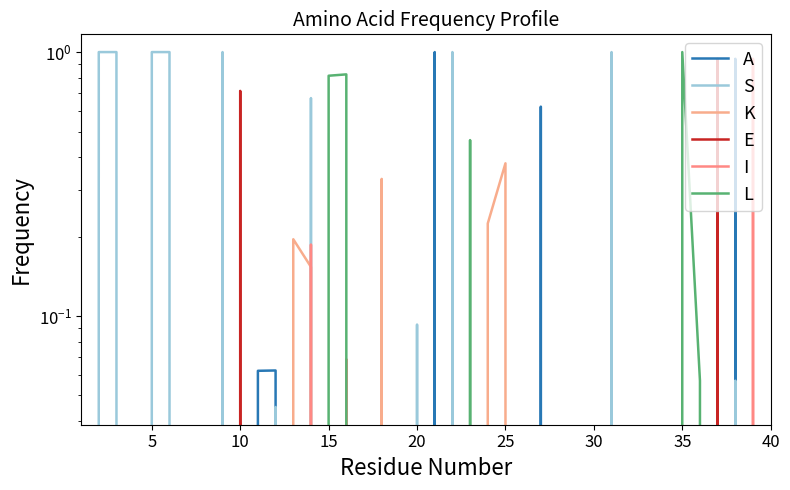

What are all the series names shown in the legend?

A, S, K, E, I, L